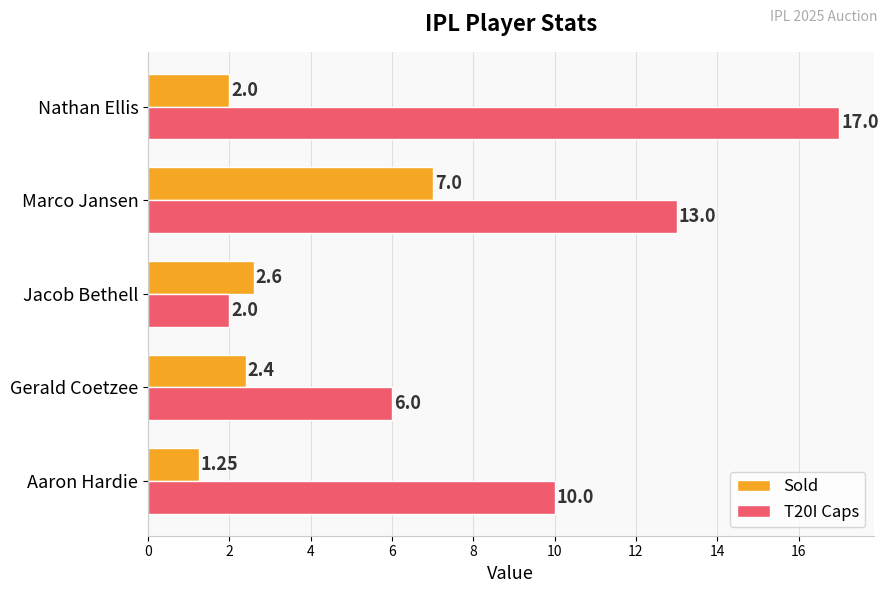

Where is T20I Caps nearest to the value 9?

Aaron Hardie